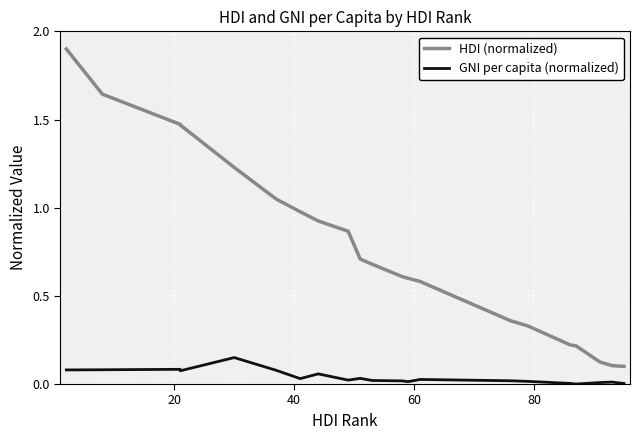

What is the maximum value shown in the chart?

1.9